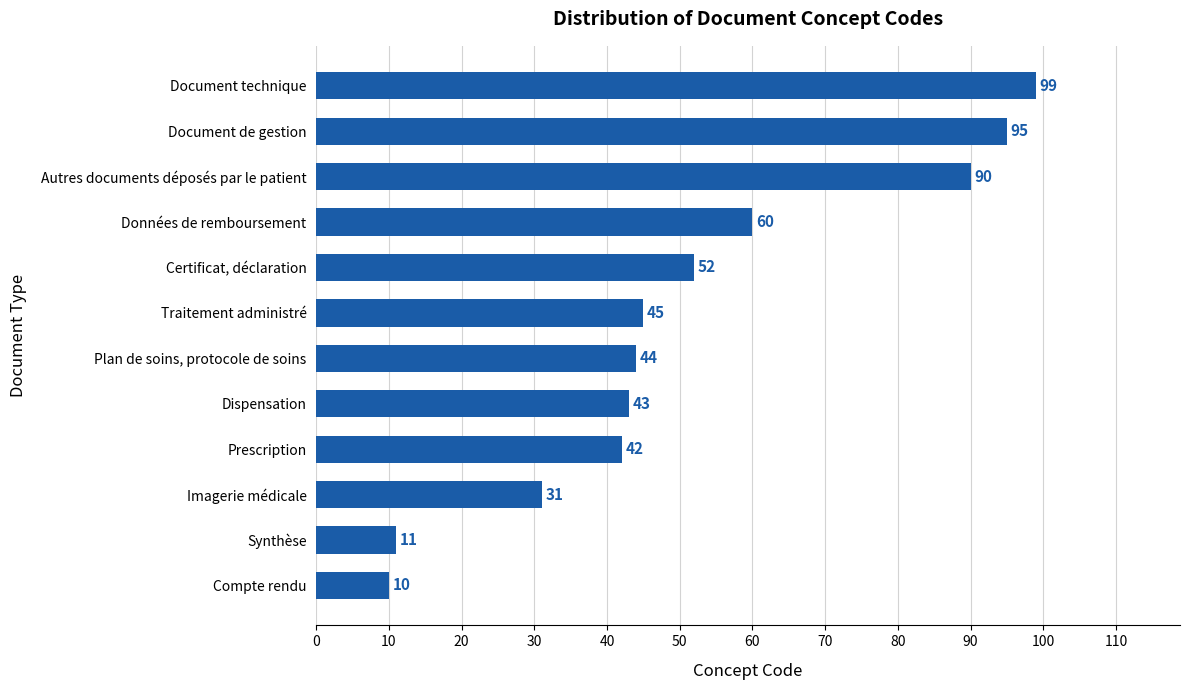

What is the smallest value displayed?

10